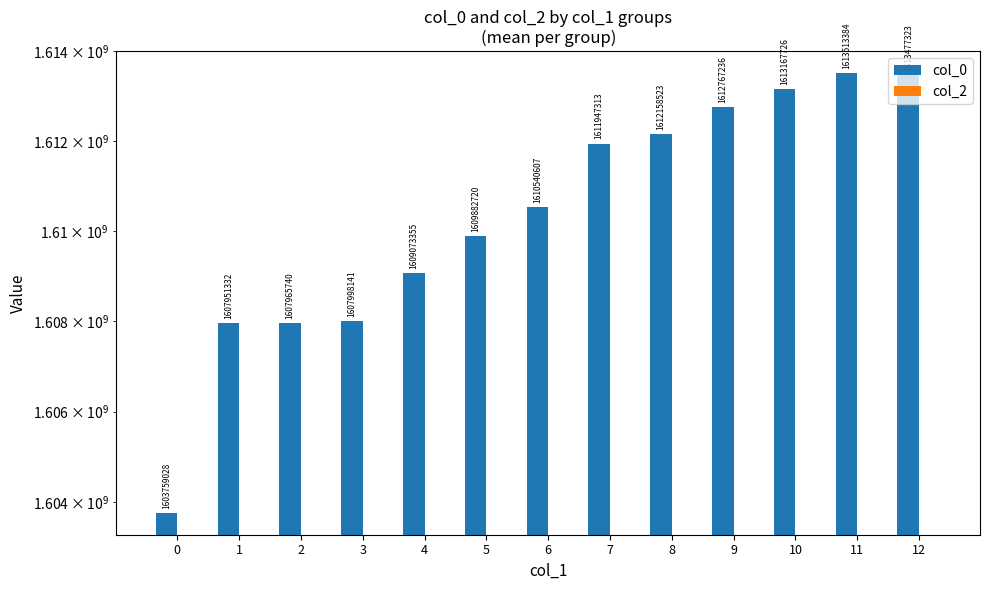

How many groups of bars are there?

13